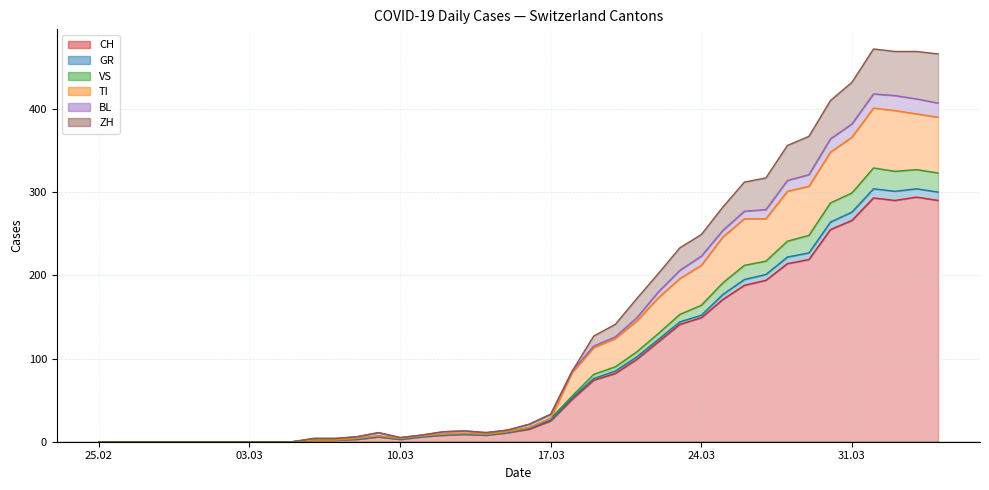

True or false: VS and ZH cross at least once.

False